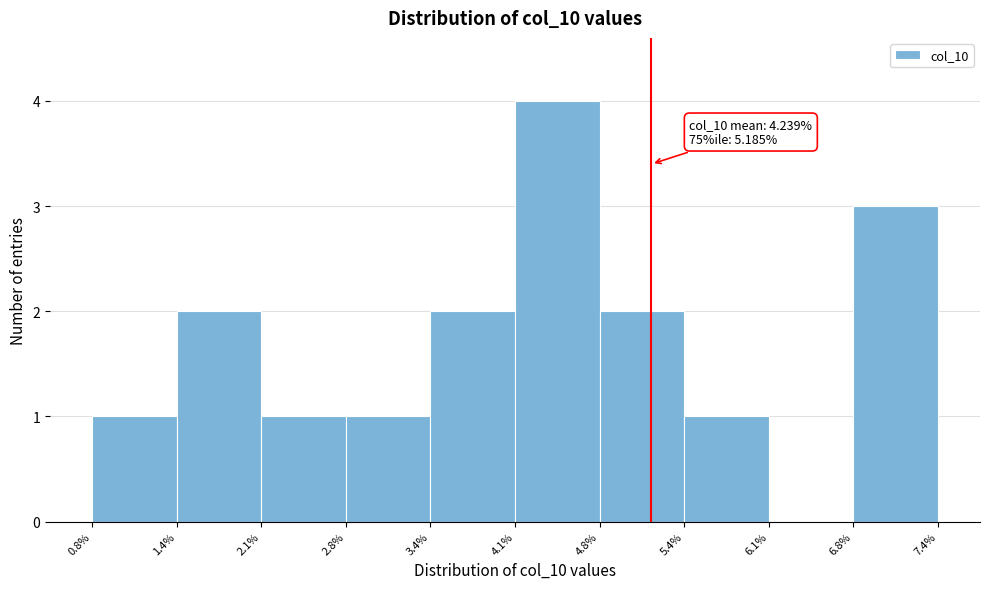

Over which range of the x-axis is the bar tallest?

4.1% to 4.8%